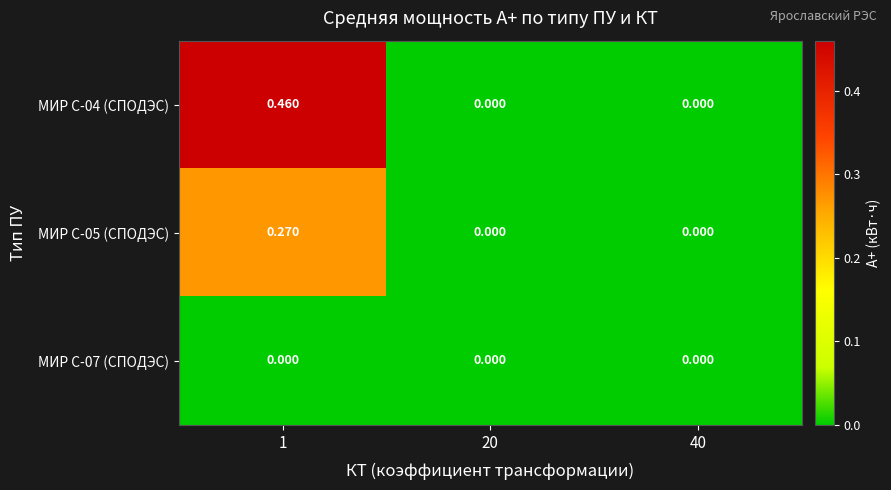

How many data points in МИР С-04 (СПОДЭС) are above 0?

1